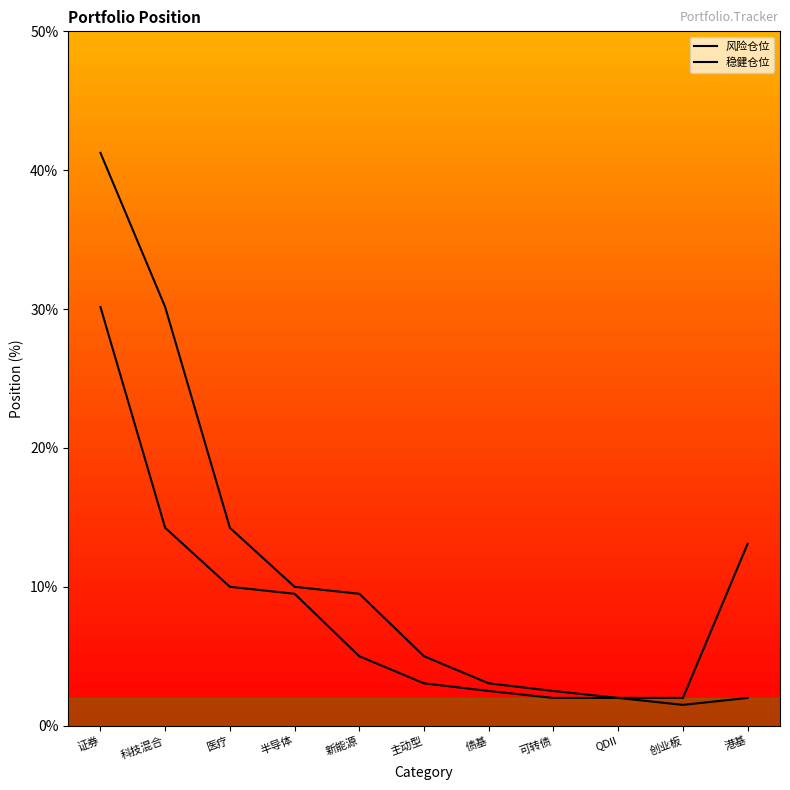

What value does the 稳健仓位 series have at 半导体?

9.5